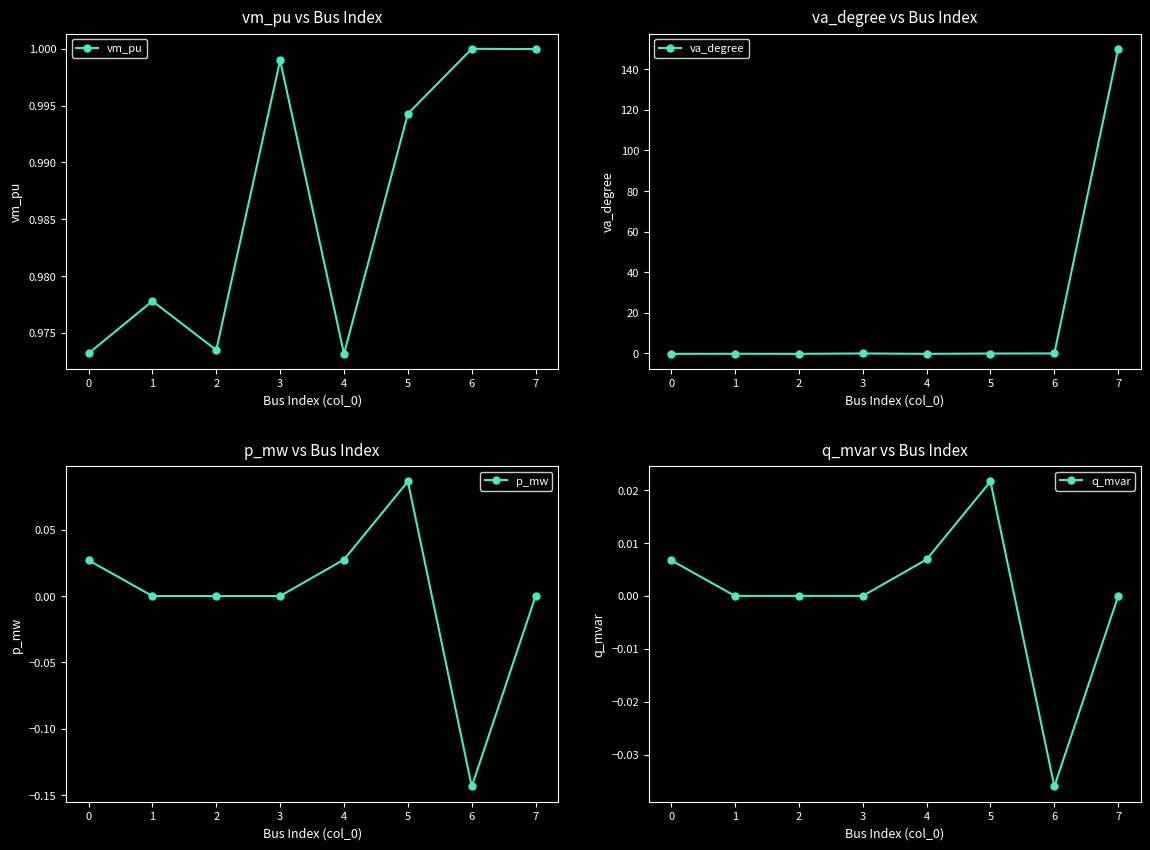

At which category does vm_pu reach its first local peak?

1